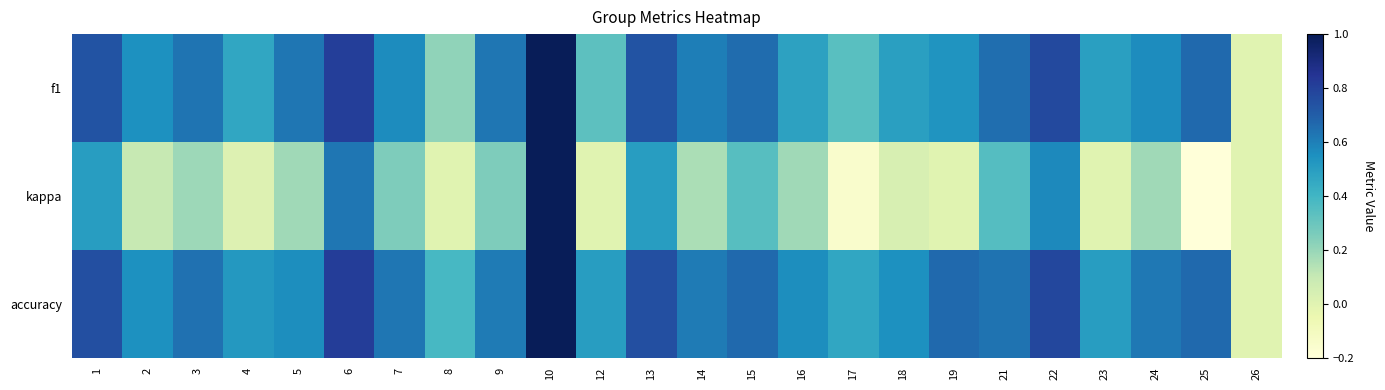

Rank the series at 8 from highest to lowest value.

accuracy, f1, kappa